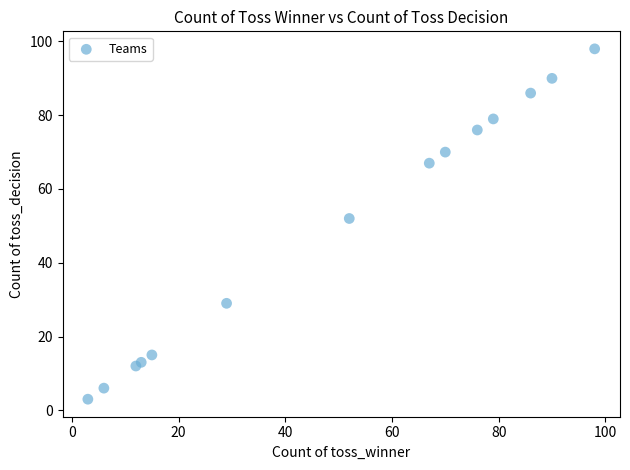

What Y value in the scatter plot is closest to 50?

52